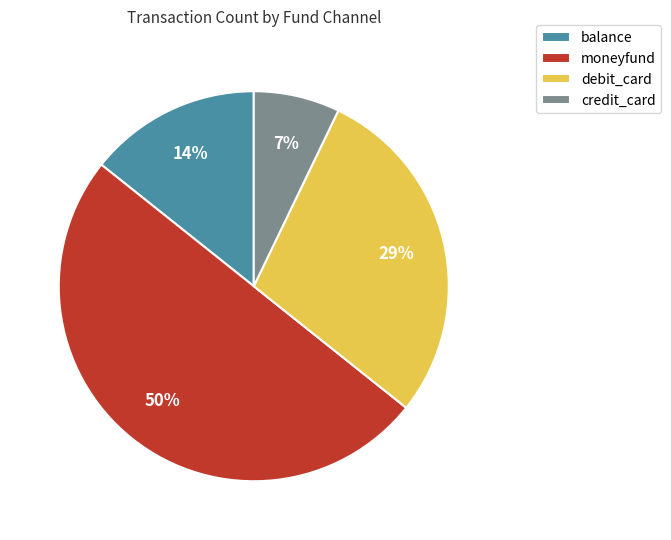

Count the number of slices in the pie.

4